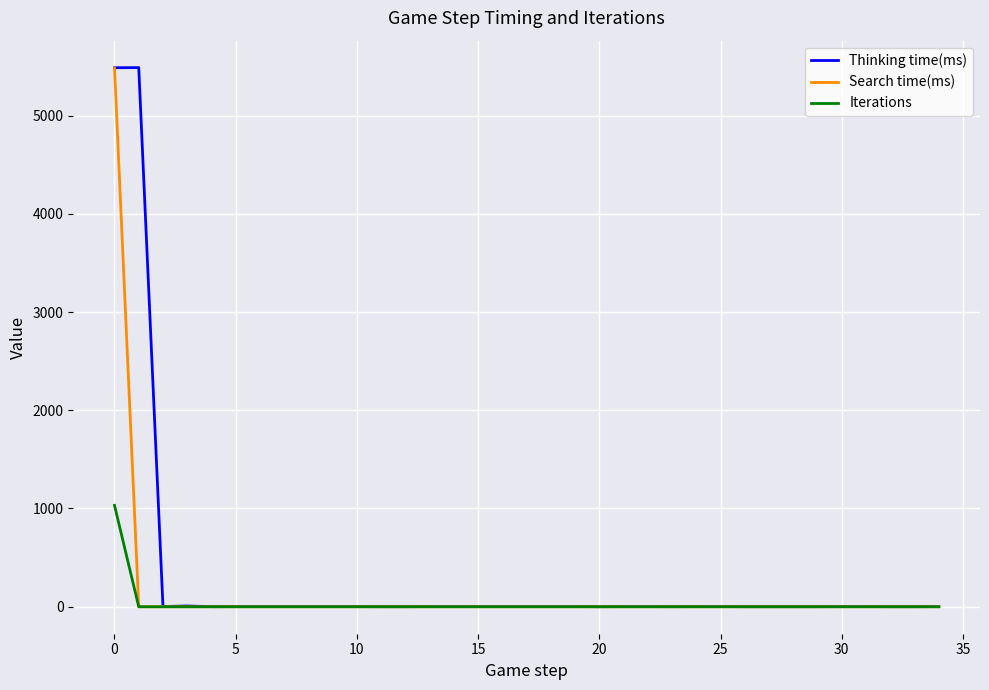

Which series has the widest spread of values?

Thinking time(ms)